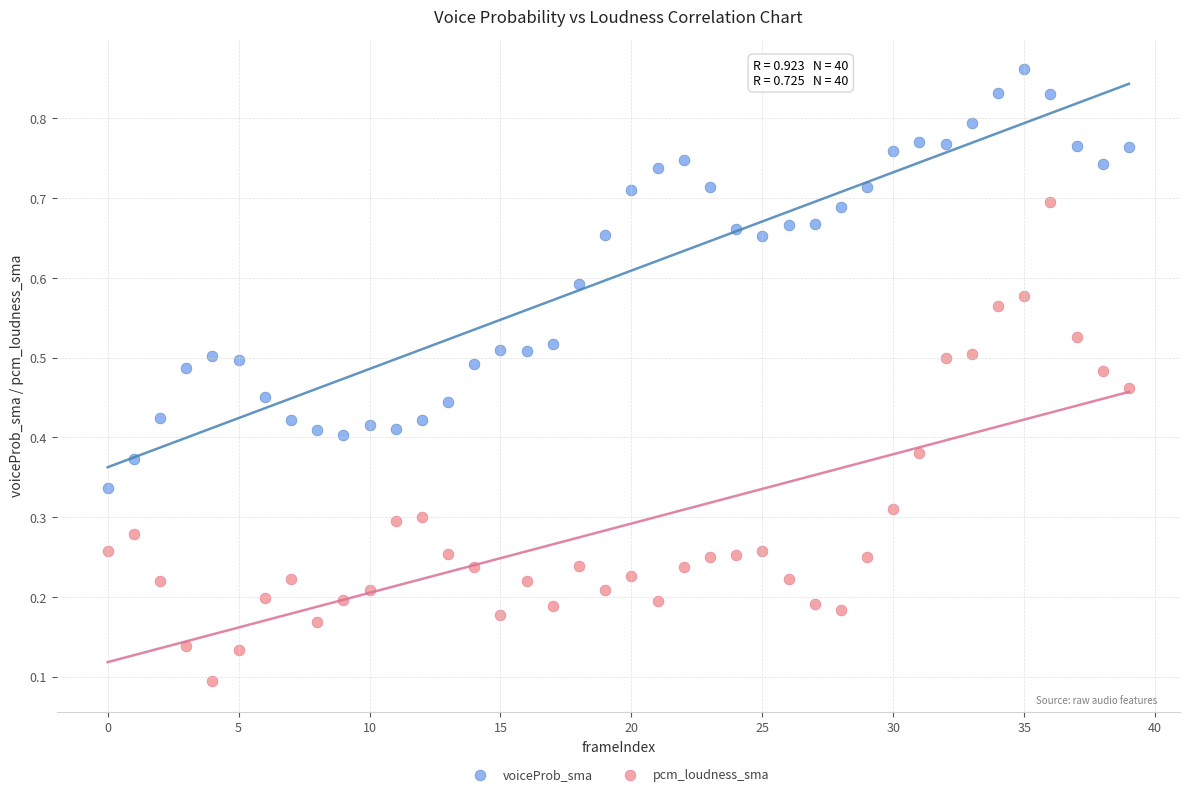

Which series reaches the maximum Y coordinate?

voiceProb_sma